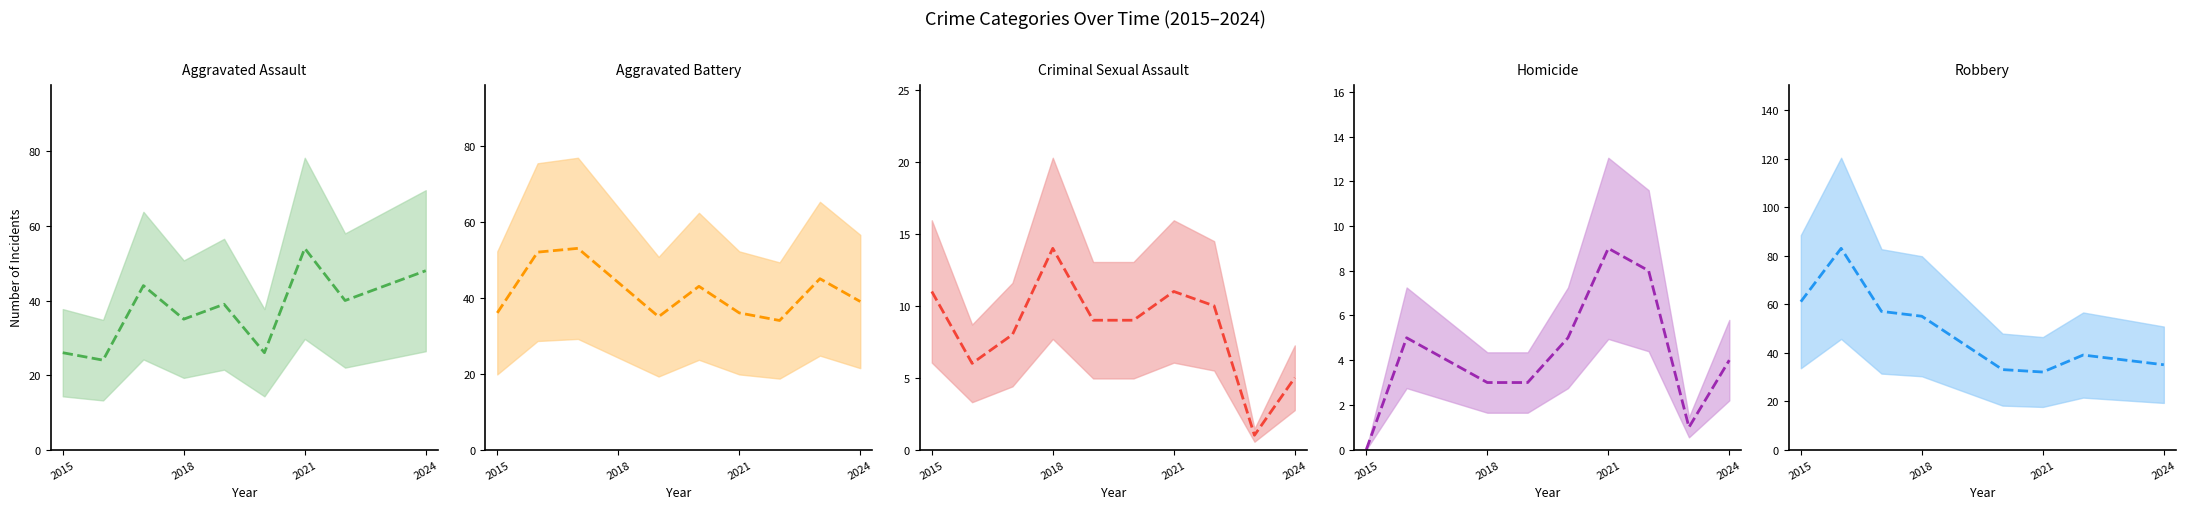

What is the label of the 3rd point from the left?

2021